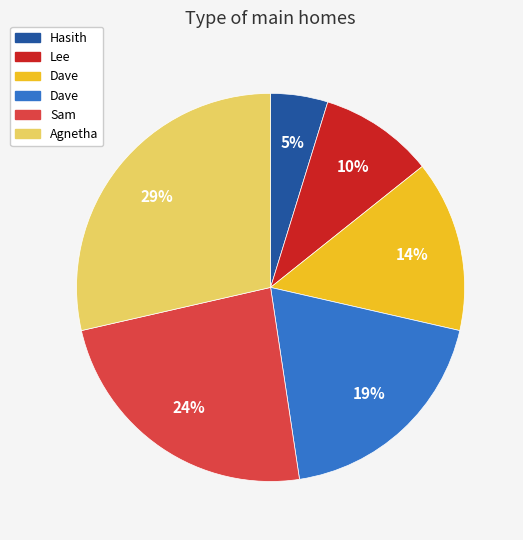

Is there any slice that represents more than half of the pie?

No